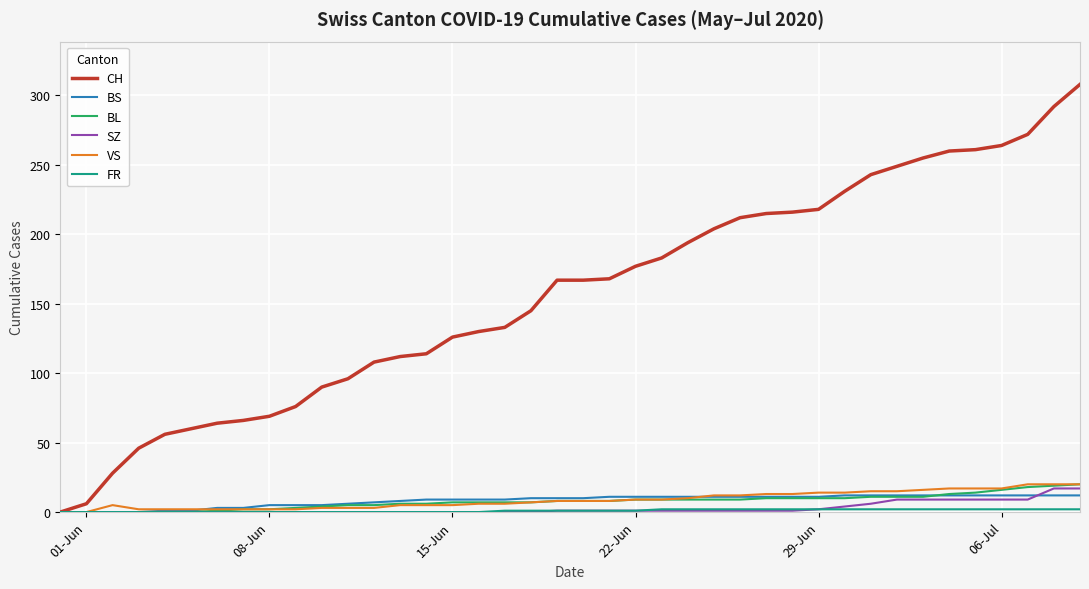

Which series has the widest spread of values?

CH